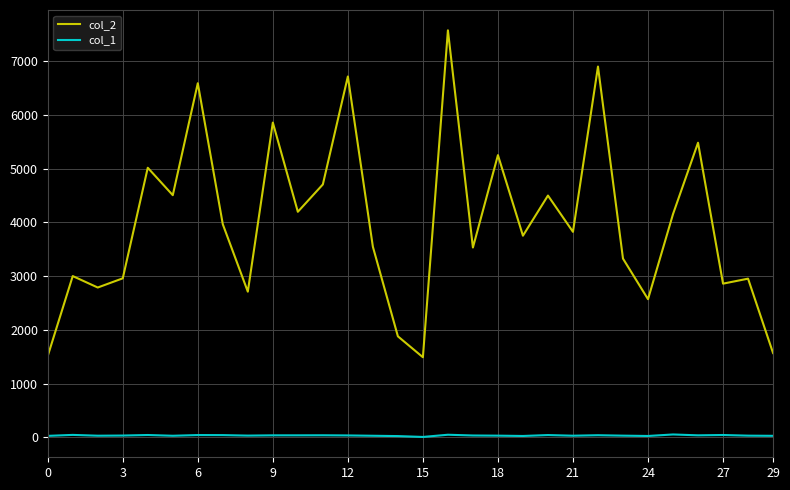

True or false: col_2 and col_1 intersect in this chart.

False